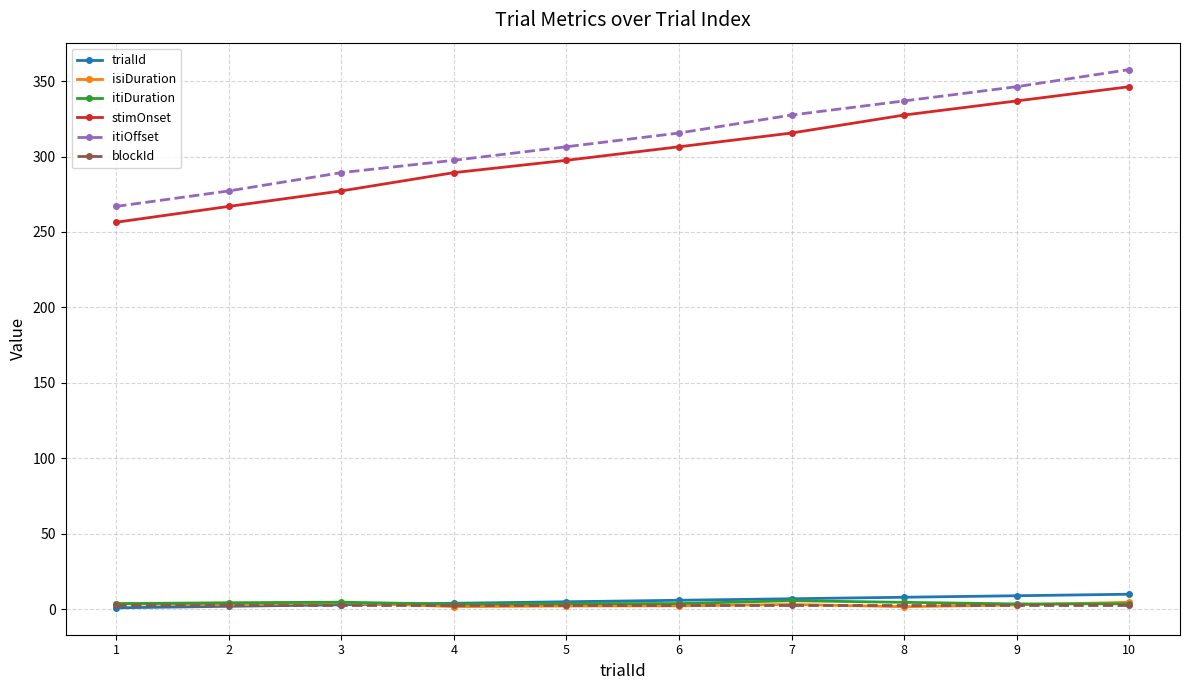

True or false: itiDuration has more than 0 points higher than both neighbors.

True